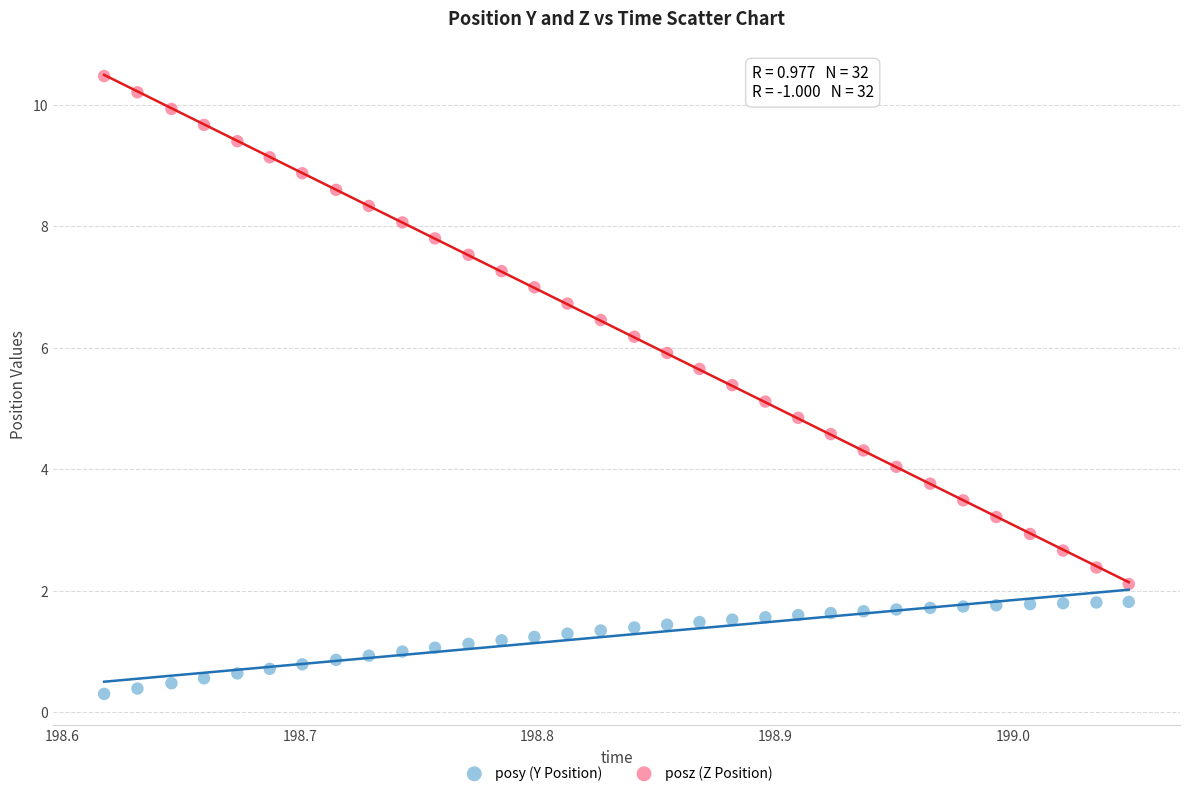

Which series has the widest spread of Y values?

posz (Z Position)